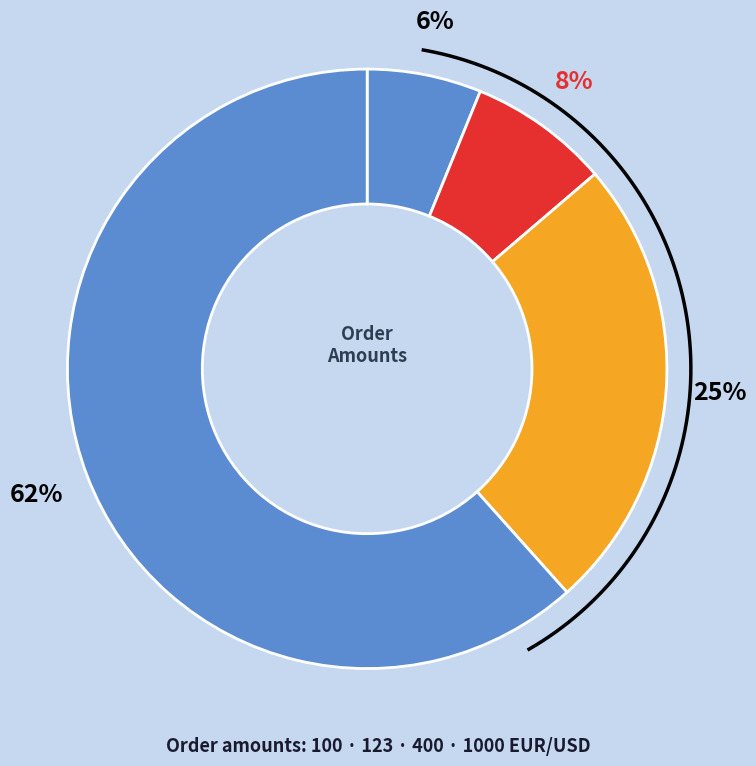

How many segments does this pie chart have?

4